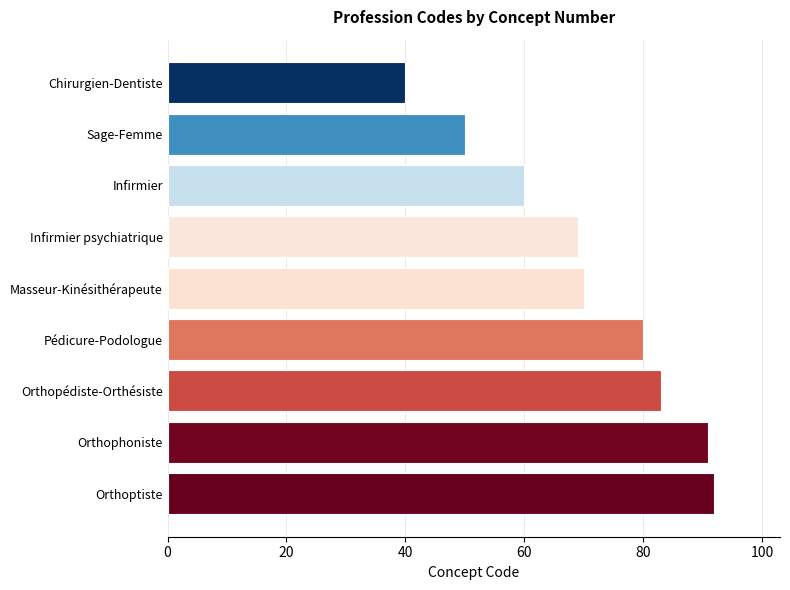

How many bars are there in total?

9